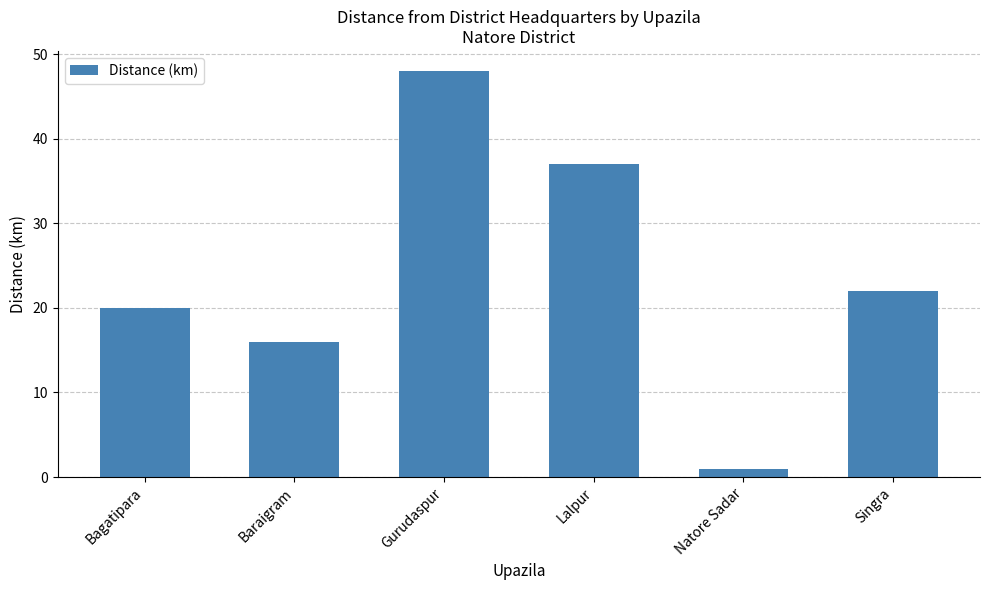

Rank the categories by value from lowest to highest.

Natore Sadar, Baraigram, Bagatipara, Singra, Lalpur, Gurudaspur